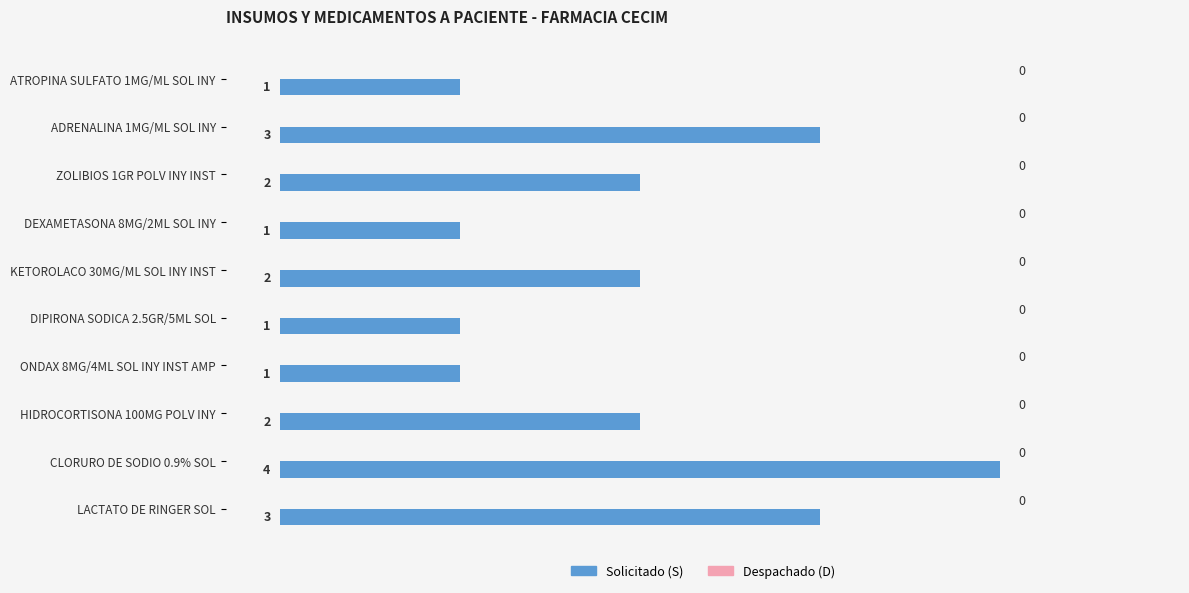

Which label corresponds to the largest value in the chart?

CLORURO DE SODIO 0.9% SOL